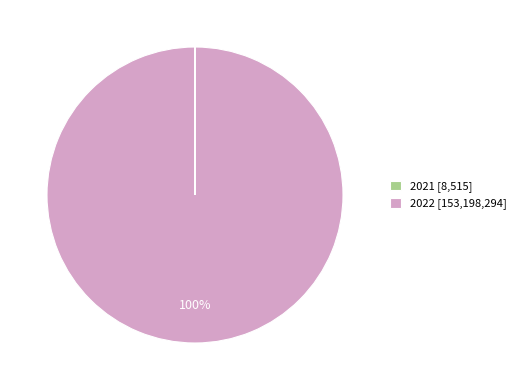

Is there a majority slice in this chart?

Yes